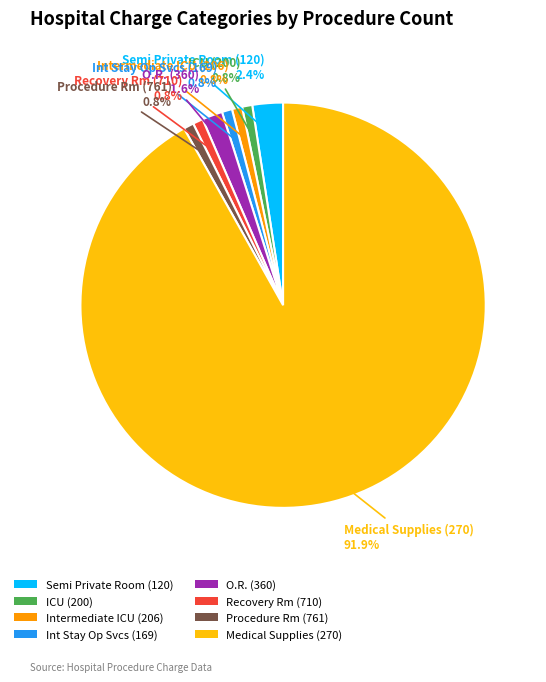

Is there any slice that represents more than half of the pie?

Yes